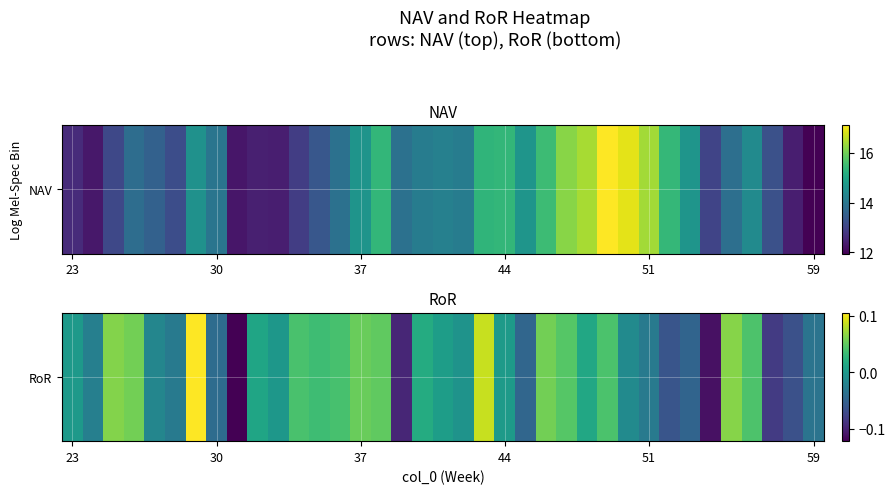

How many values exceed 0?

19